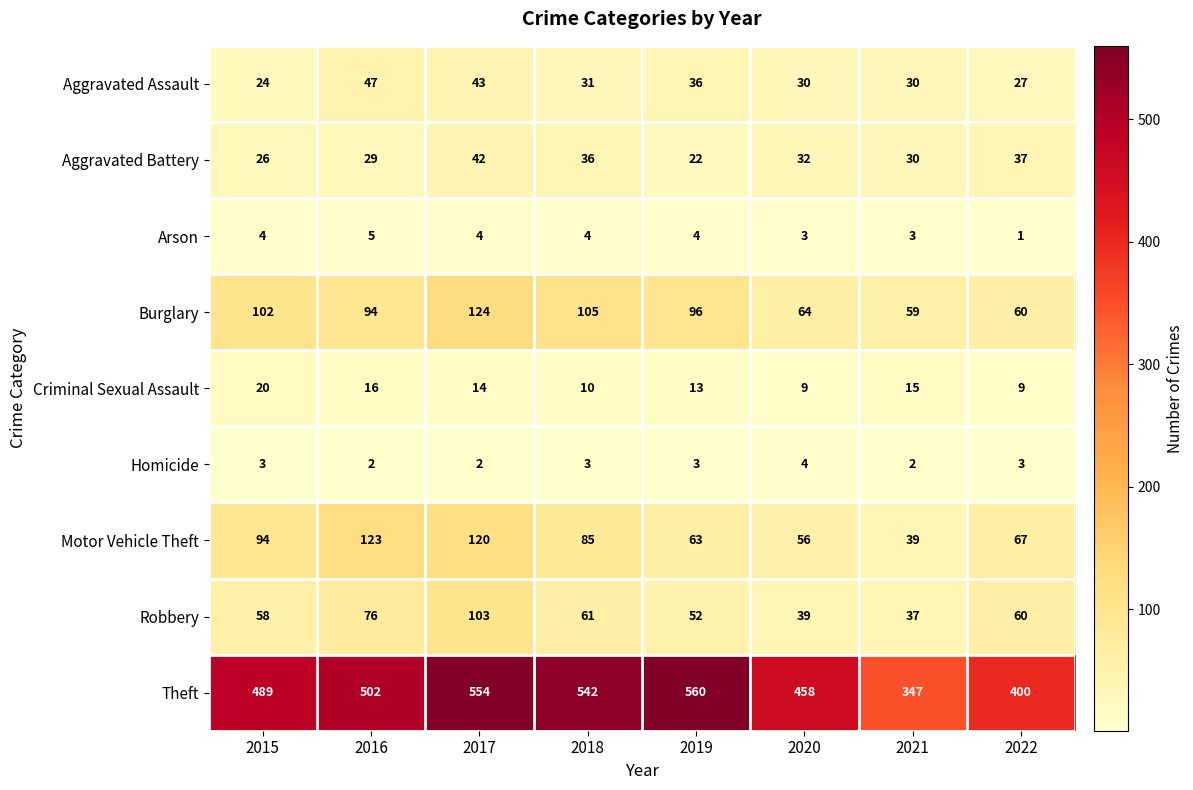

Read the Burglary value at 2022, to the nearest 10.

60